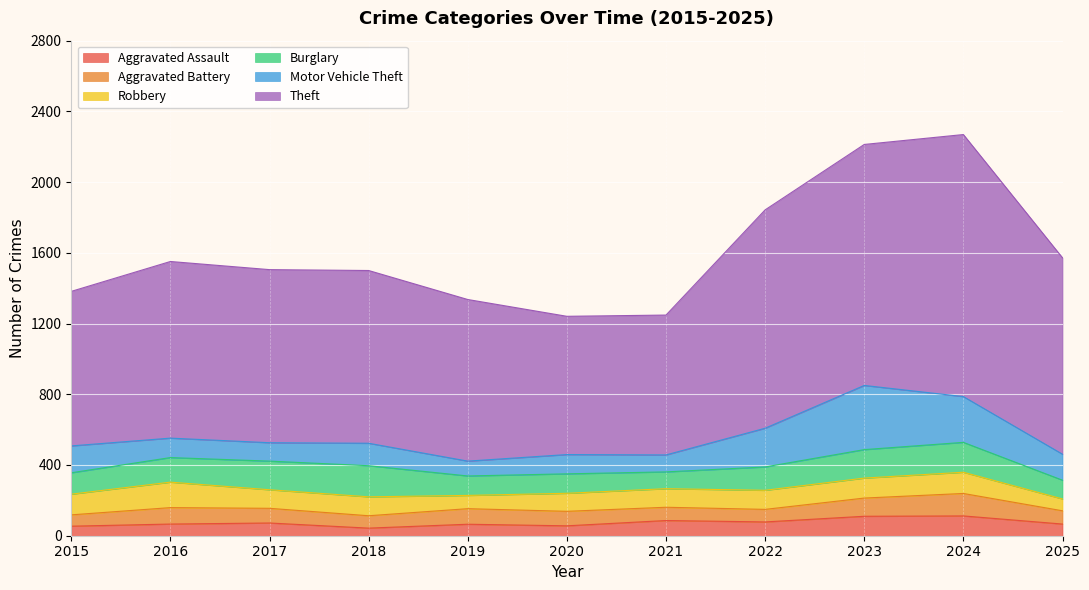

What is the minimum value shown in the chart?

43